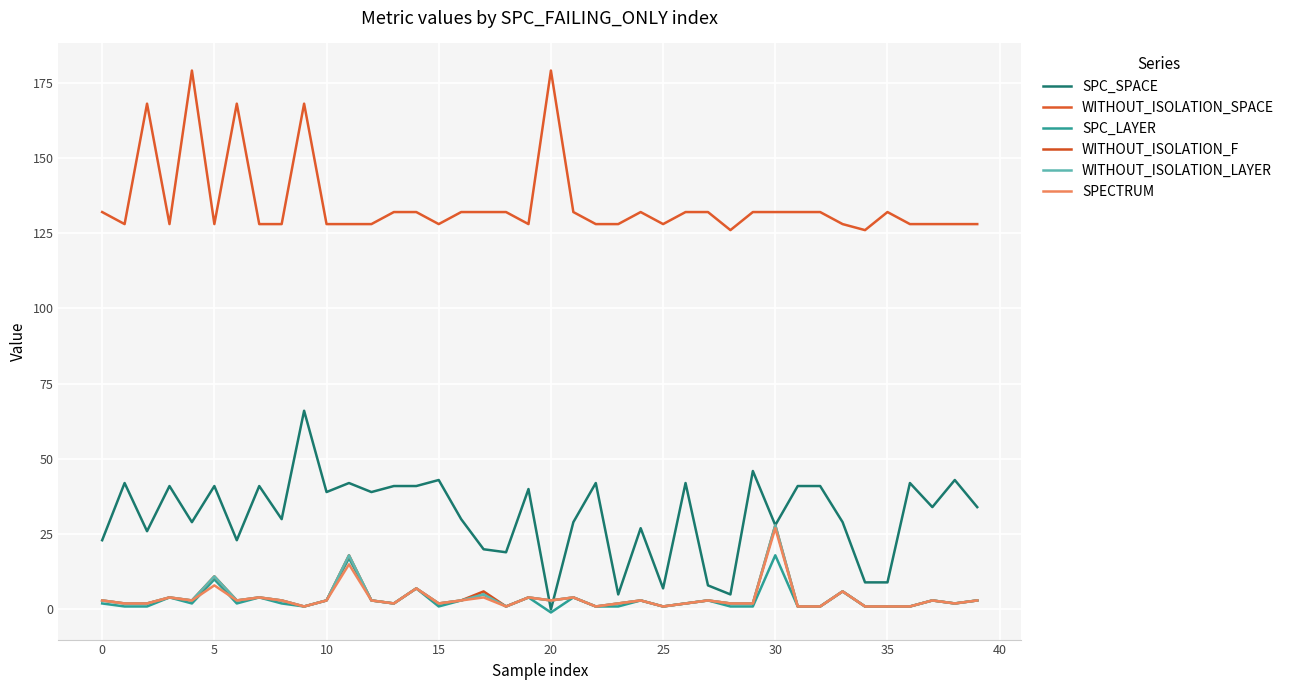

How many lines are shown in the chart?

6